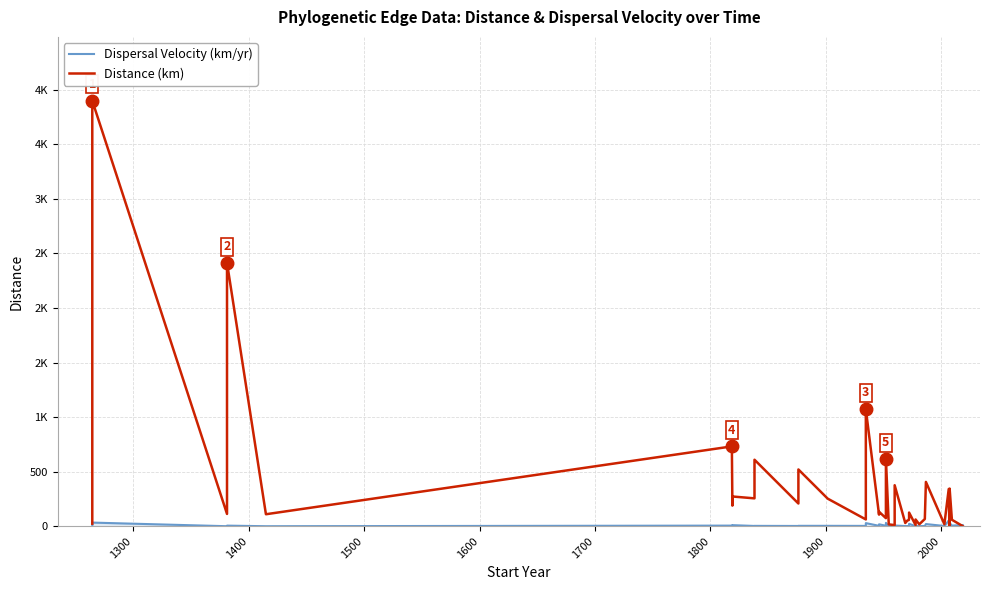

What is the minimum value shown in the chart?

0.2